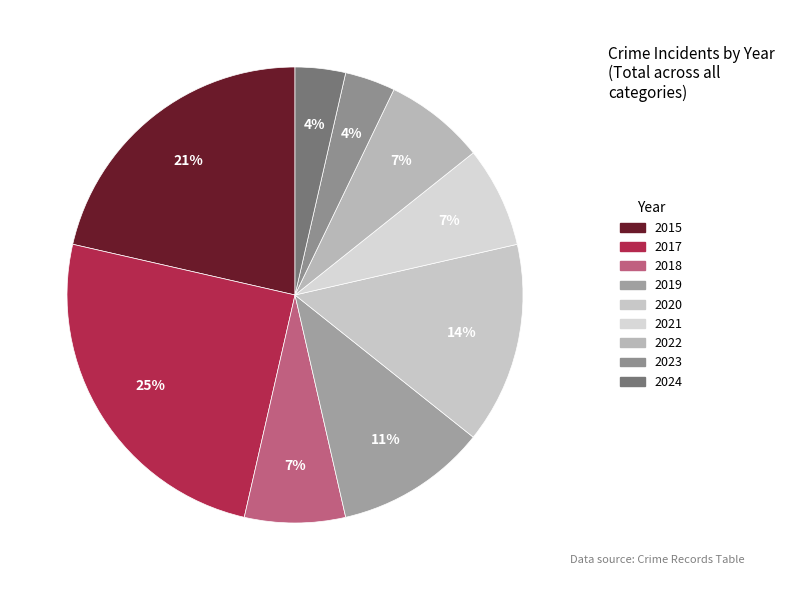

Is 2019 the majority of the pie?

No